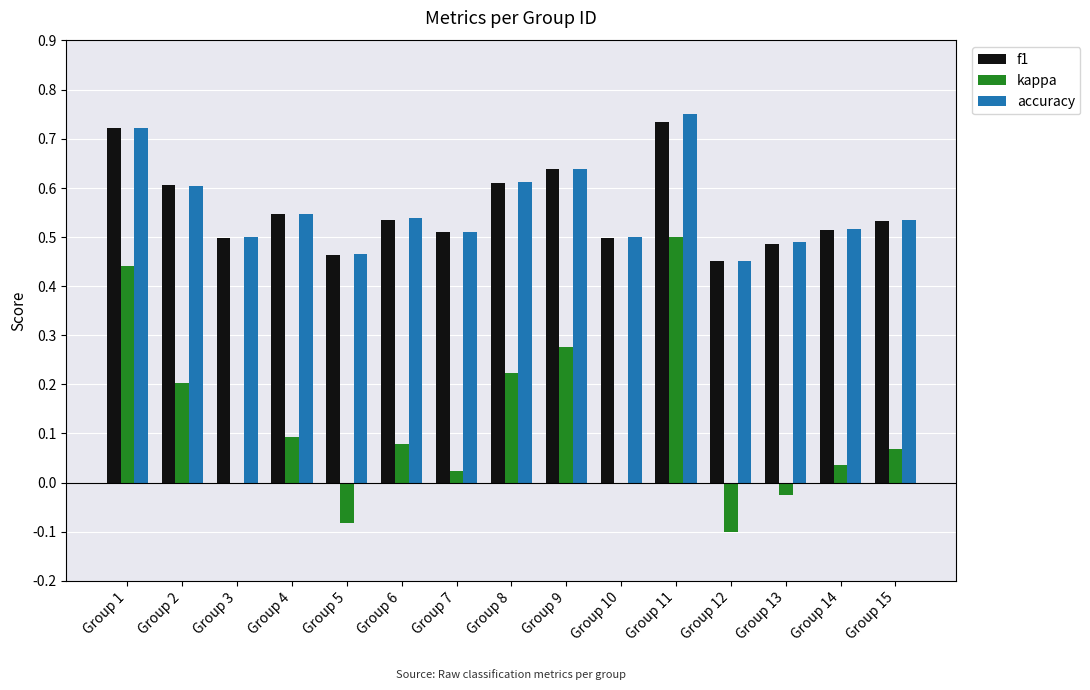

What is the total value across all series at Group 11?

2.0